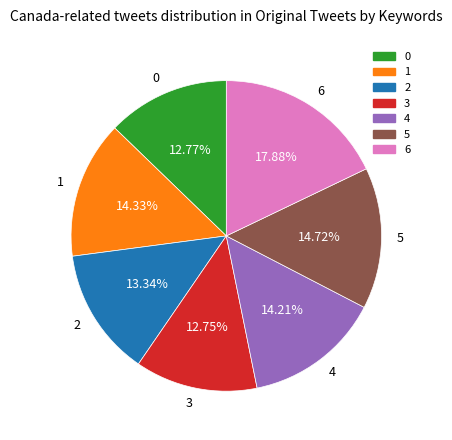

Approximately how many times larger is the value at 2 compared to 0?

1.0